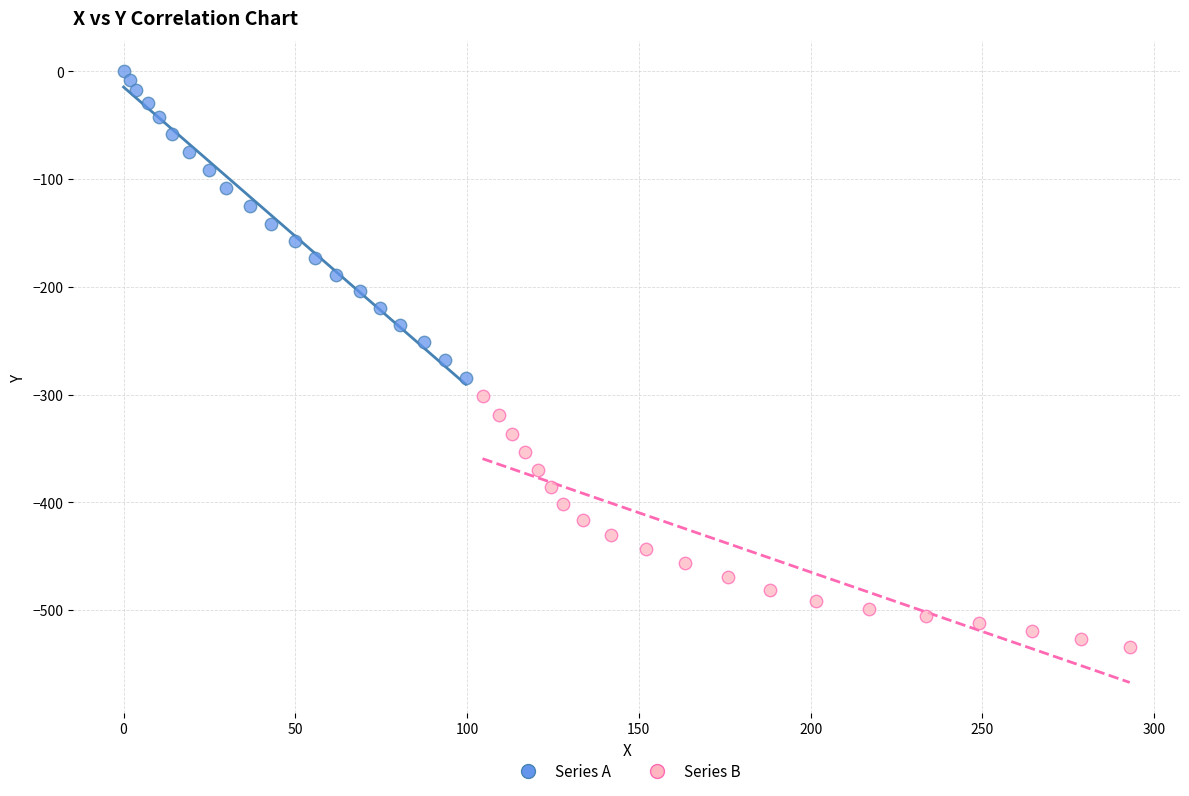

What are all the series names shown in the legend?

Series A, Series B